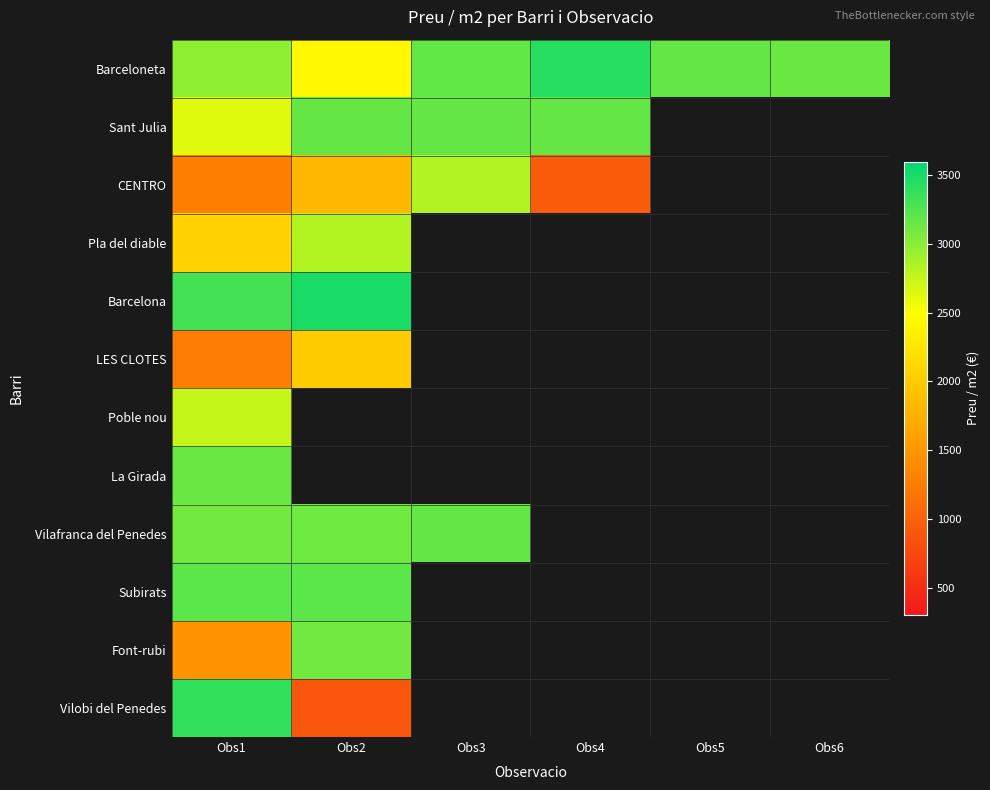

At Obs1, list the series in order from smallest to largest.

LES CLOTES, CENTRO, Font-rubi, Pla del diable, Sant Julia, Poble nou, Barceloneta, Vilafranca del Penedes, La Girada, Subirats, Barcelona, Vilobi del Penedes